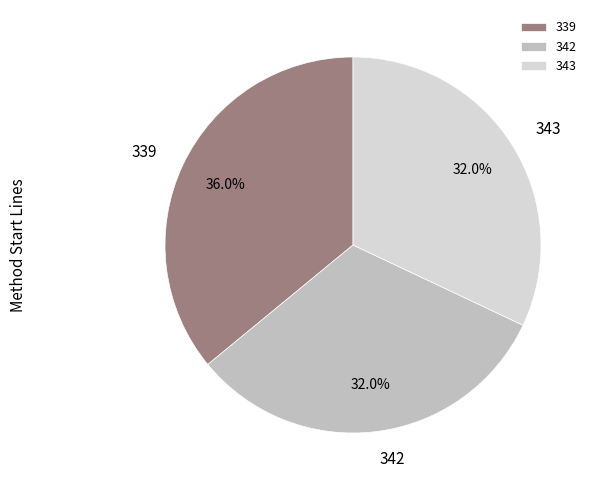

Which category has the biggest portion of the pie?

339